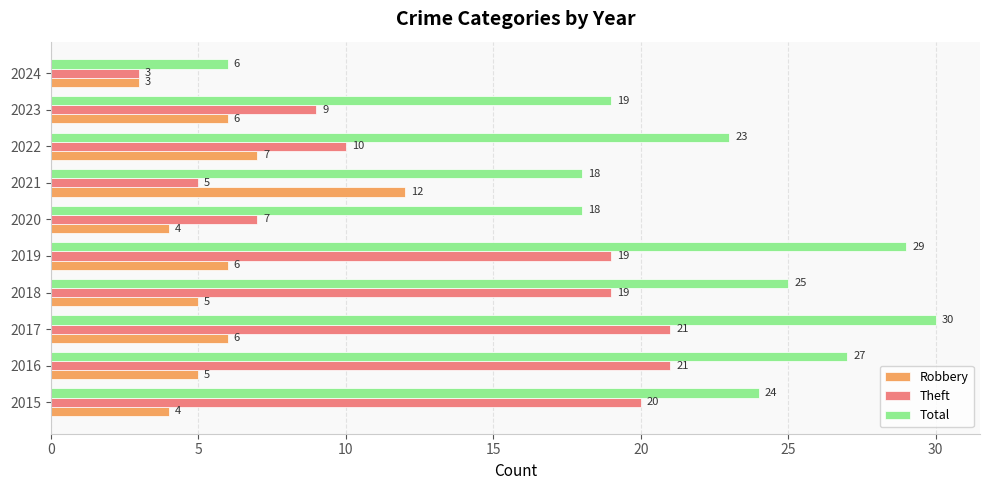

Which series has the largest total across all categories?

Total